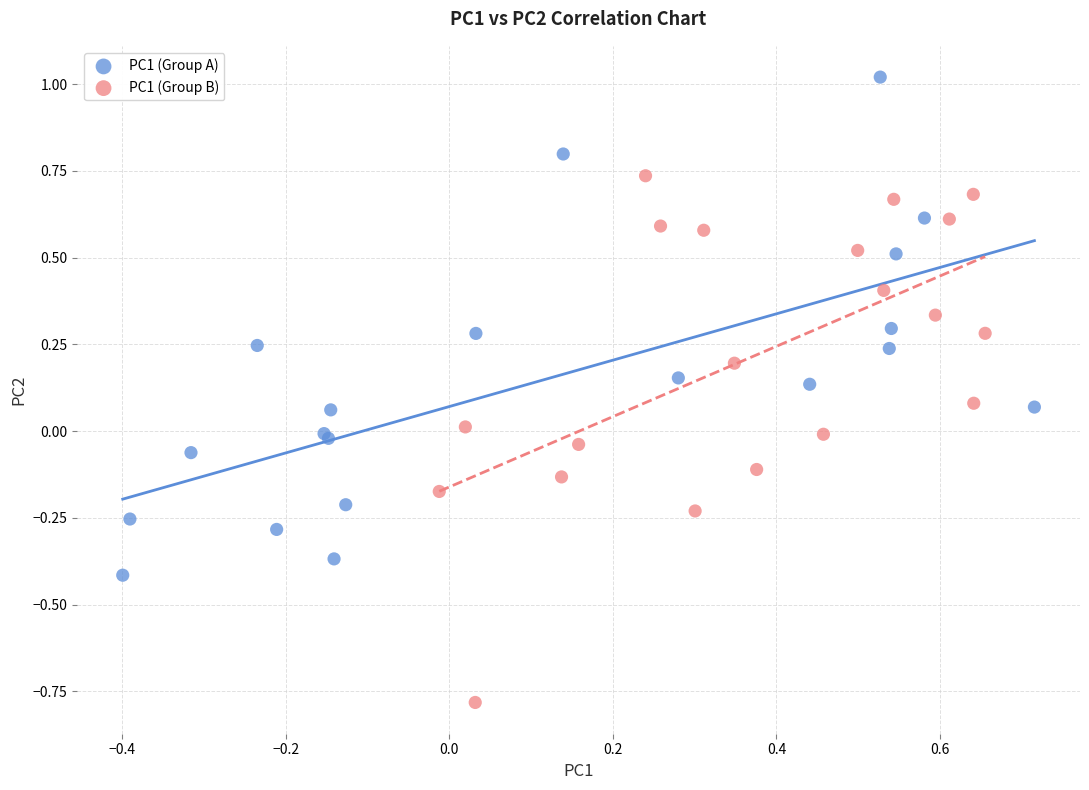

What are all the series names shown in the legend?

PC1 (Group A), PC1 (Group B)